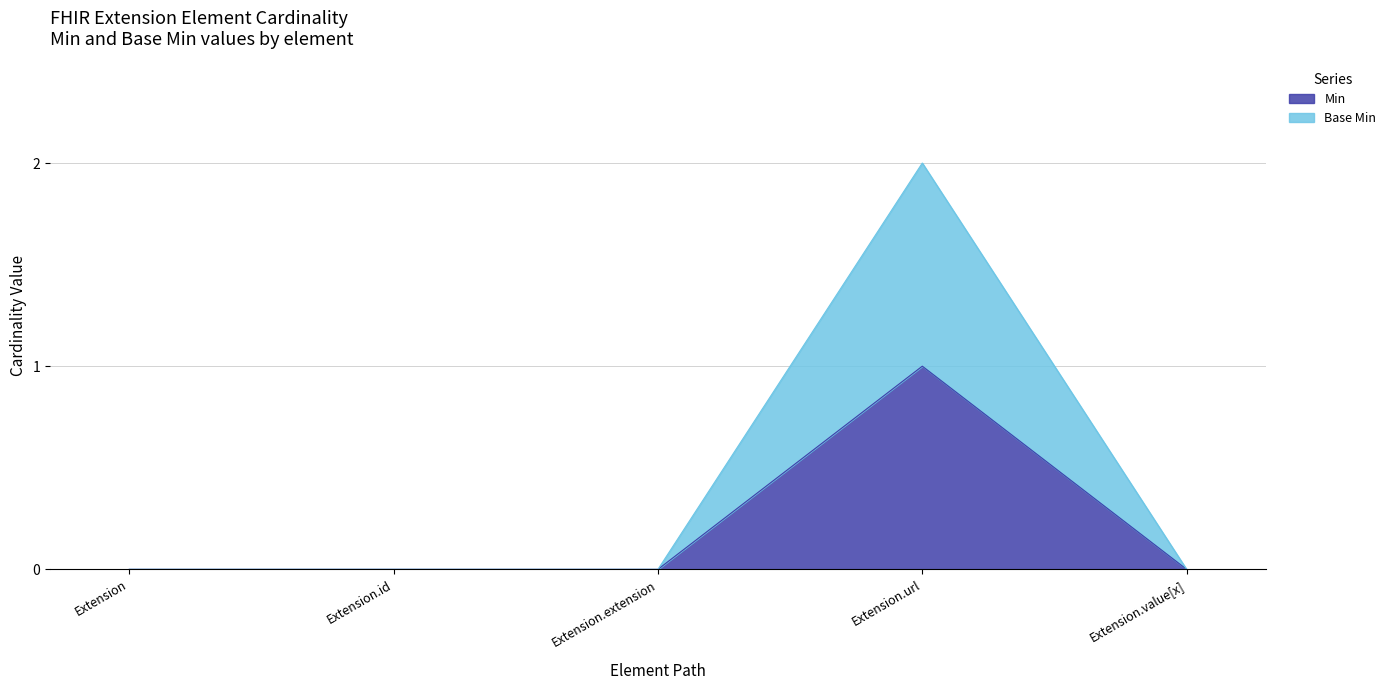

In Base Min, how many points are higher than both neighbors (excluding endpoints)?

1